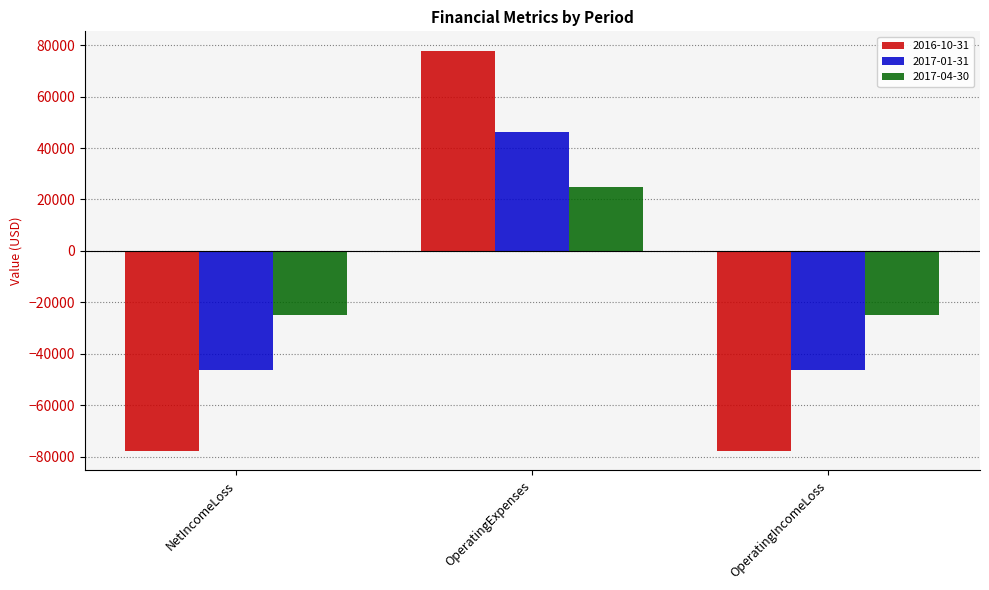

Rank the series by their average value, from lowest to highest.

2016-10-31, 2017-01-31, 2017-04-30